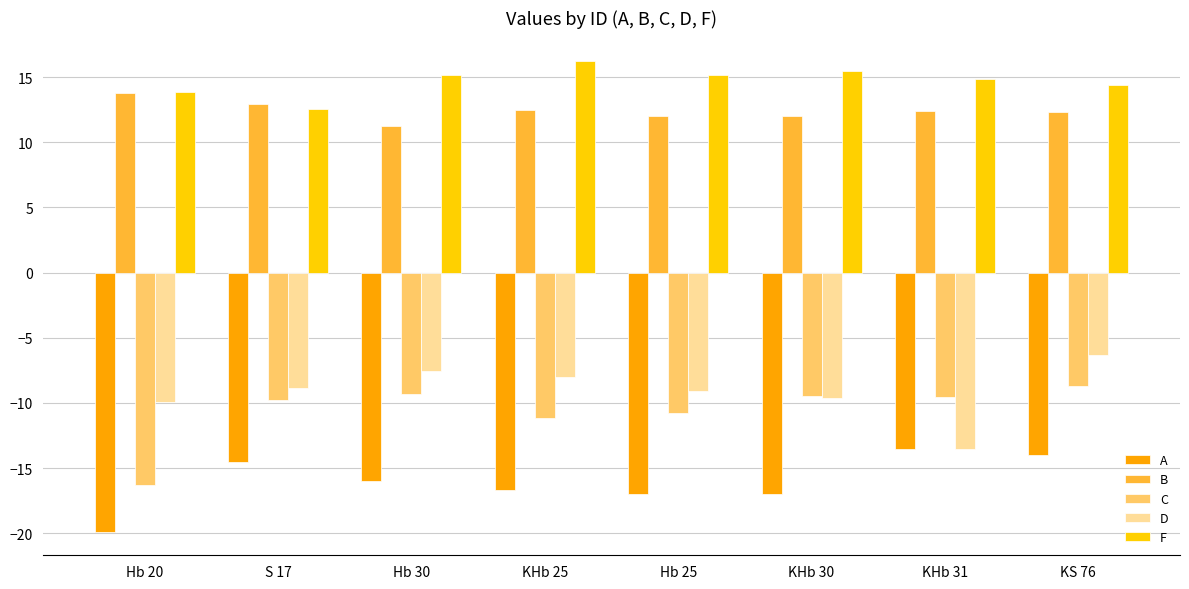

What is the label of the 8th bar from the left?

KS 76